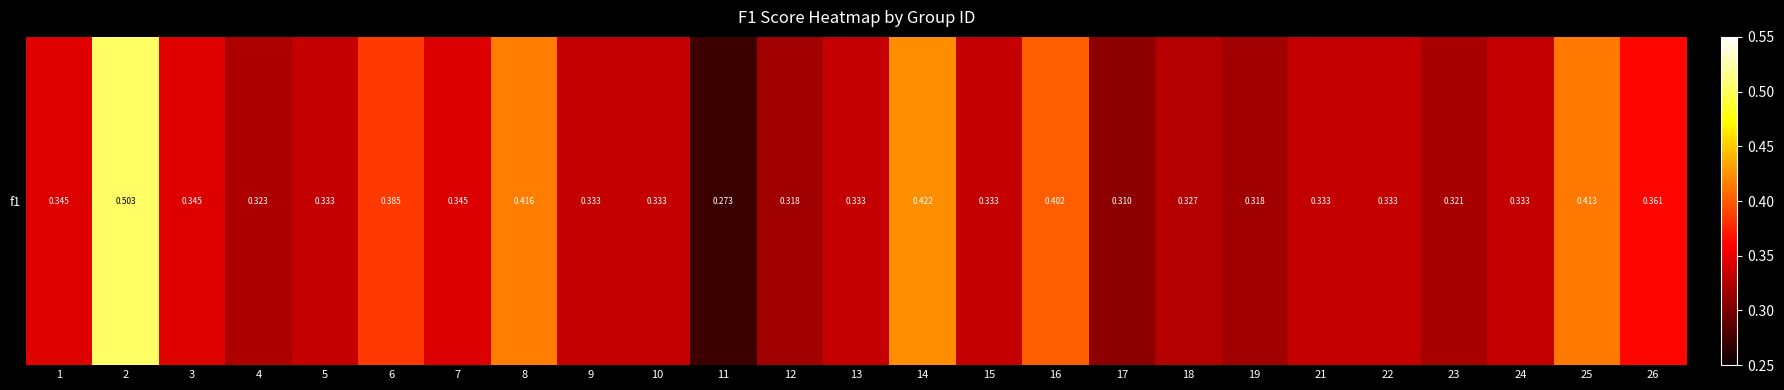

The value at 23 is 0.3. True or false?

True